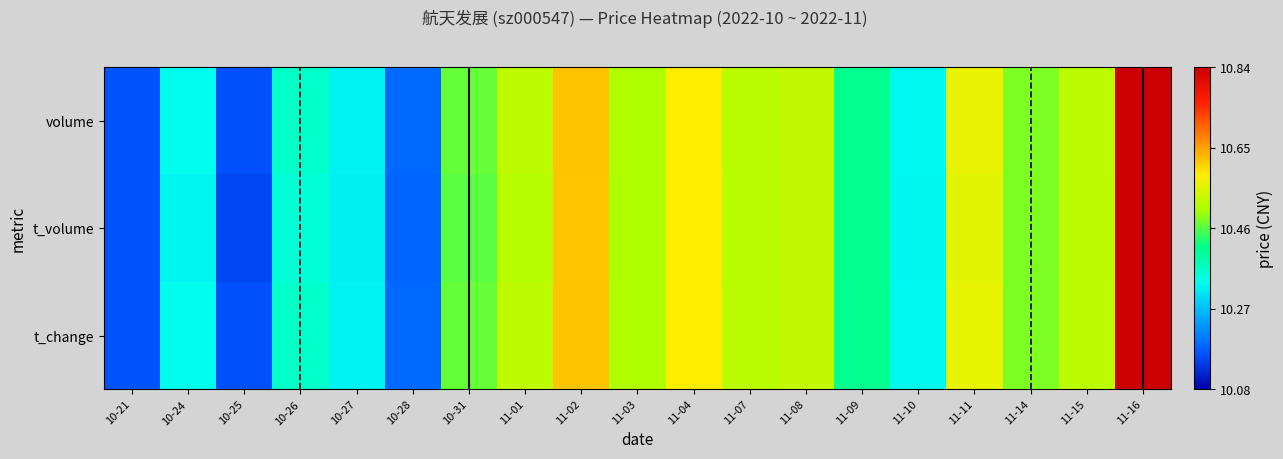

At how many categories does at least one series exceed 0?

19